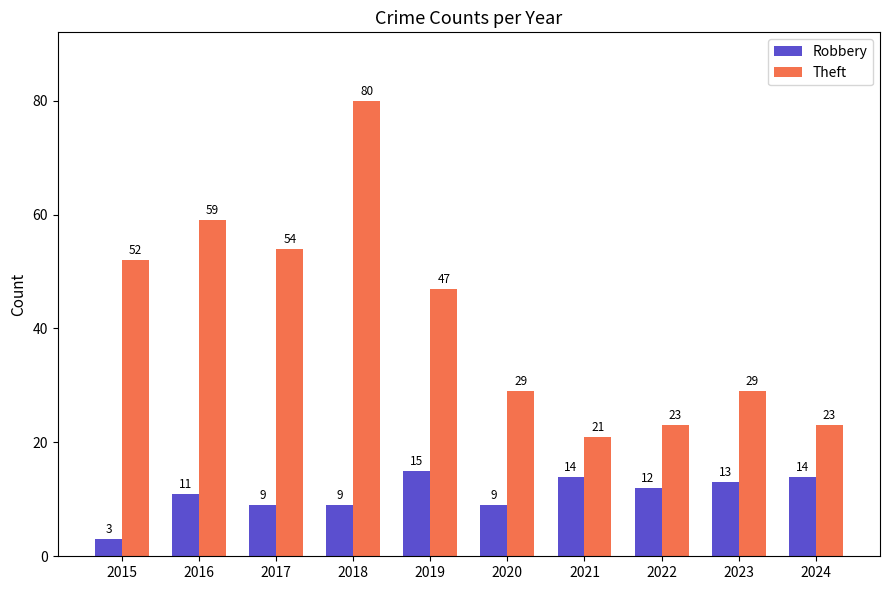

What is the smallest value displayed?

3